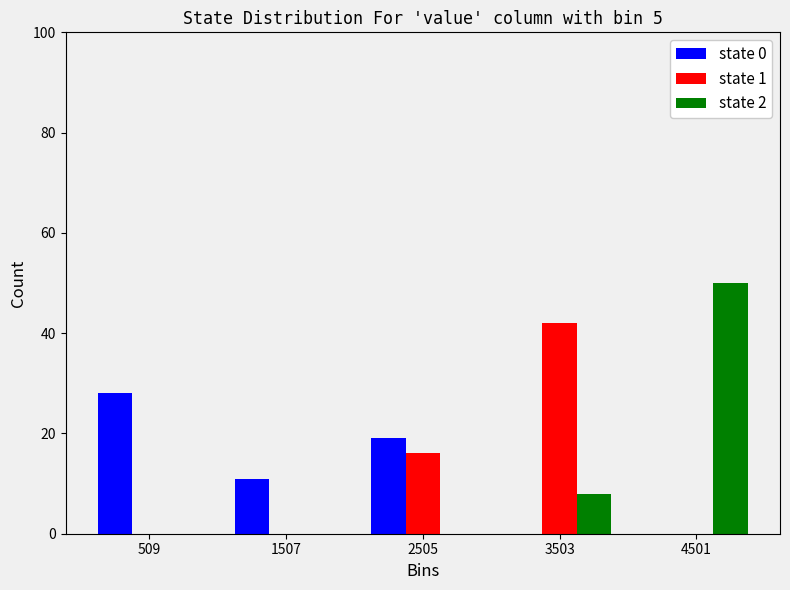

What is the height of the state 2 bar covering 4000 to 5000 on the x-axis? Neither the bar edges nor the heights are printed on the chart, so give them approximately, as read against the axes.

50